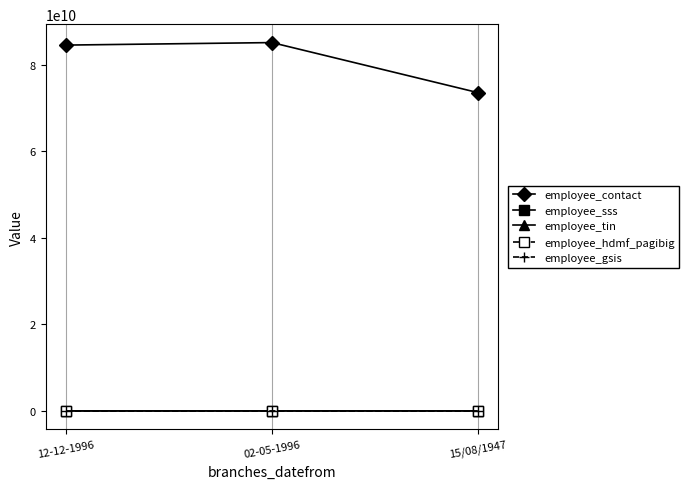

What is the difference between the highest and lowest values at 02-05-1996?

85147946550